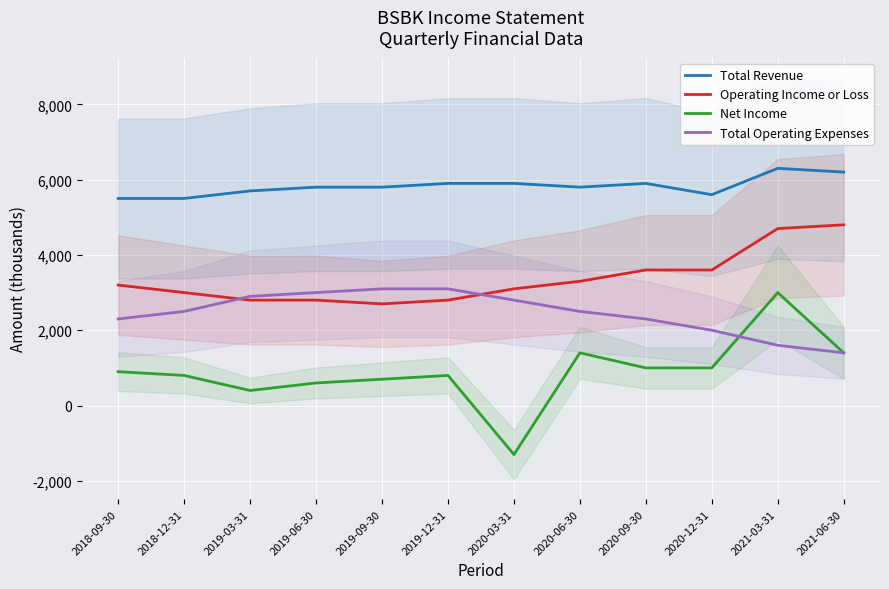

Where does the Total Operating Expenses series first go above 2500?

2019-03-31